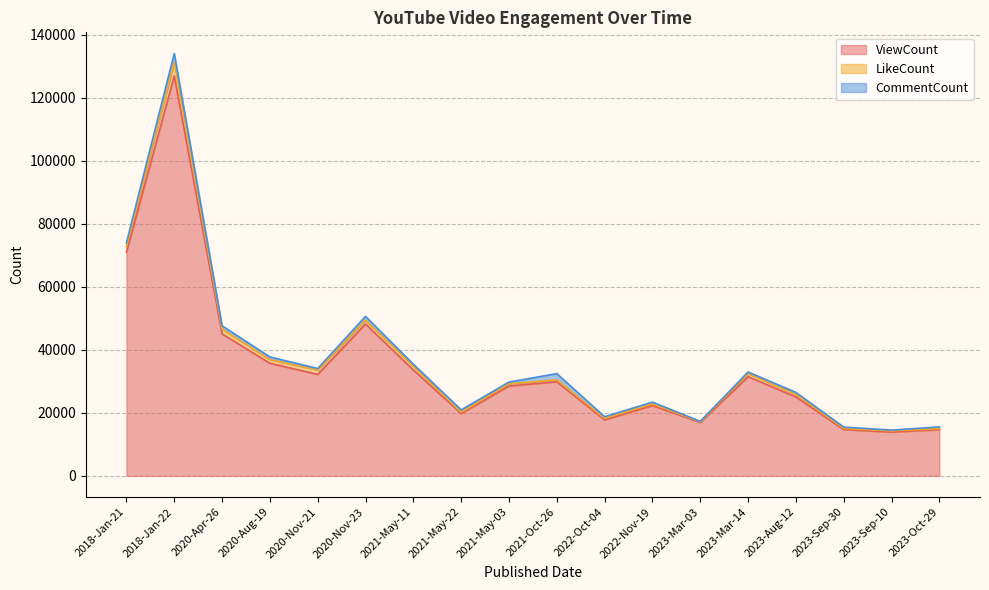

What is the sum of all CommentCount values?

15015